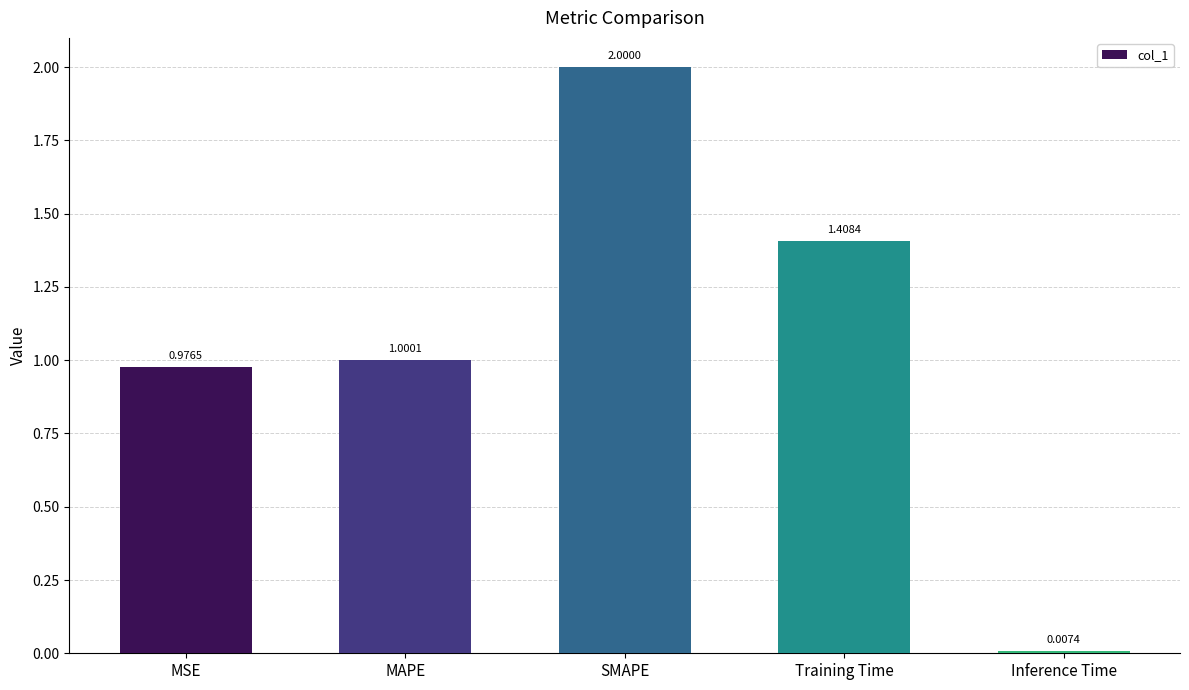

What is the label of the 3rd bar from the left?

SMAPE